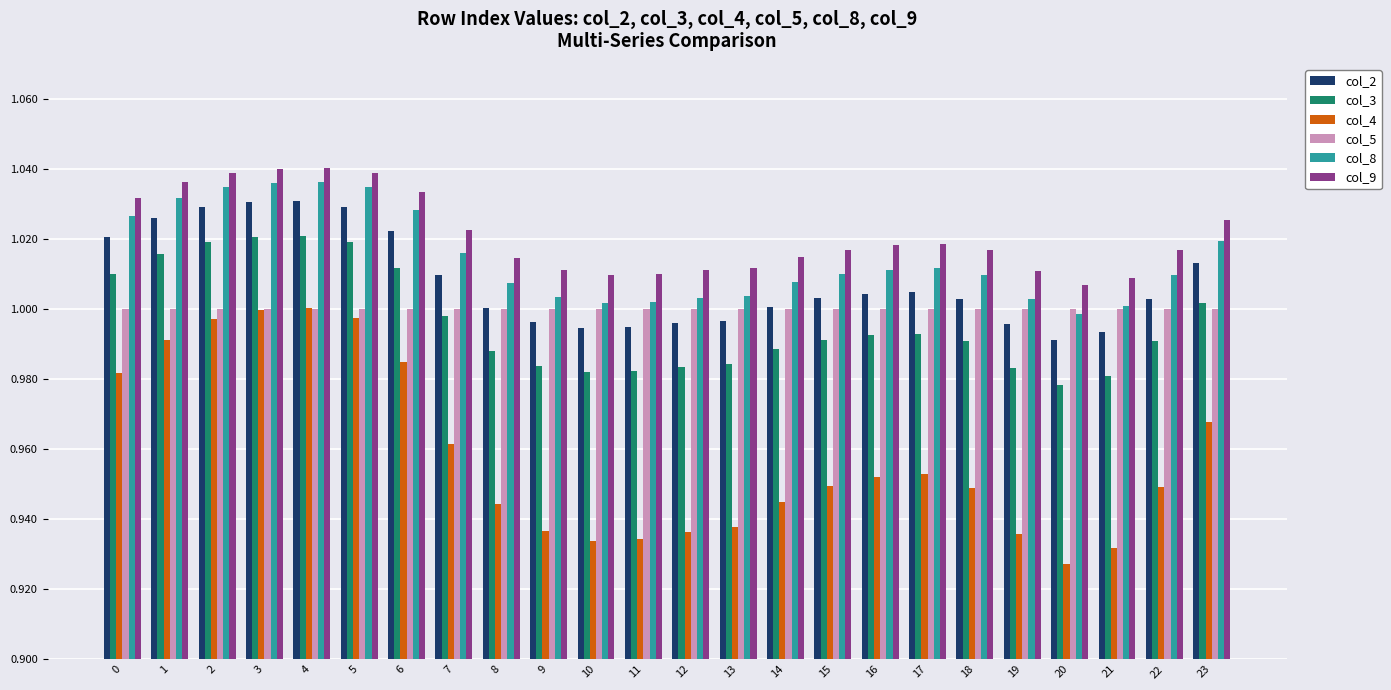

Where is col_4 nearest to the value 0?

20